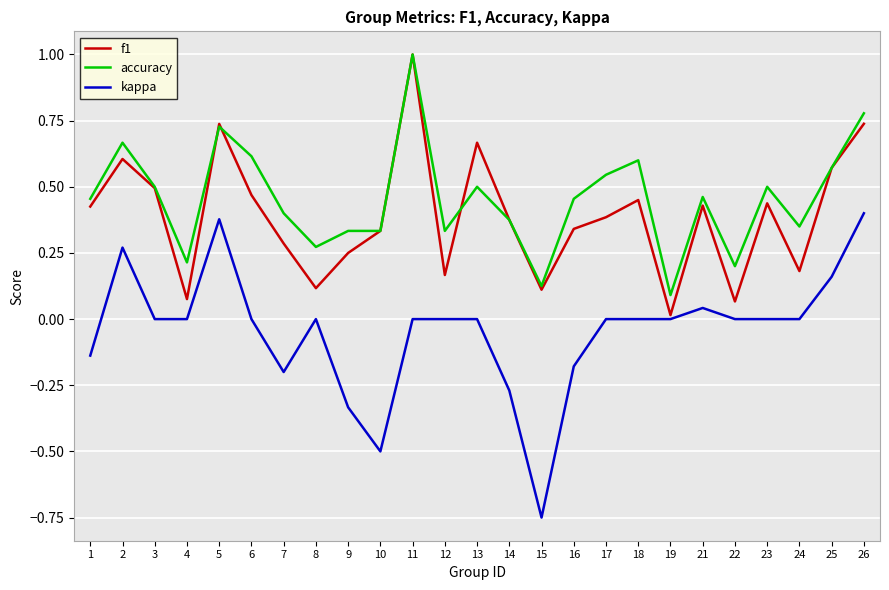

True or false: f1 has a value of 0.2 at 12.

True